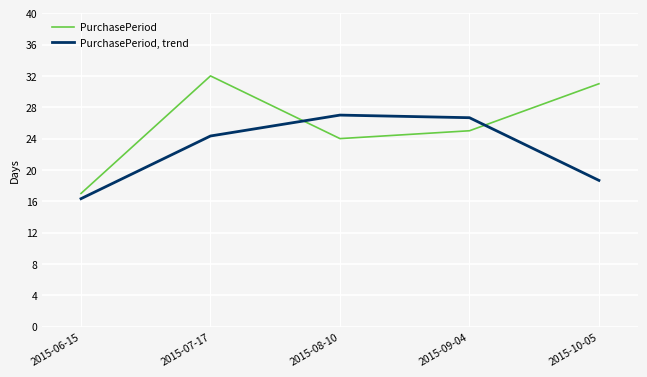

Which series changed the most between 2015-06-15 and 2015-07-17?

PurchasePeriod